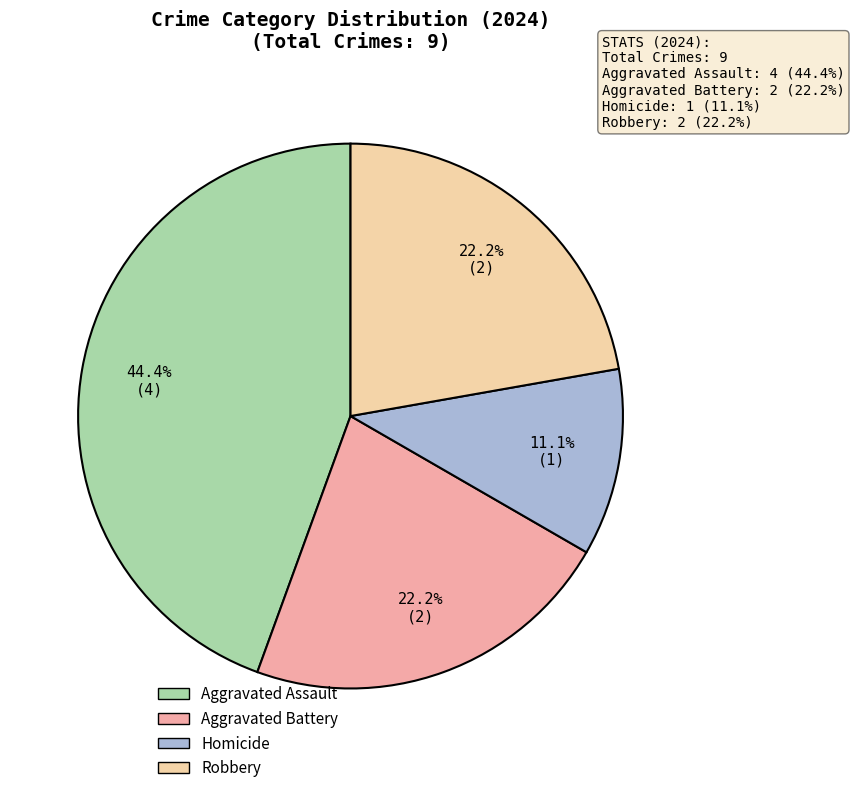

Is it true that Aggravated Assault is 57% of the pie?

False